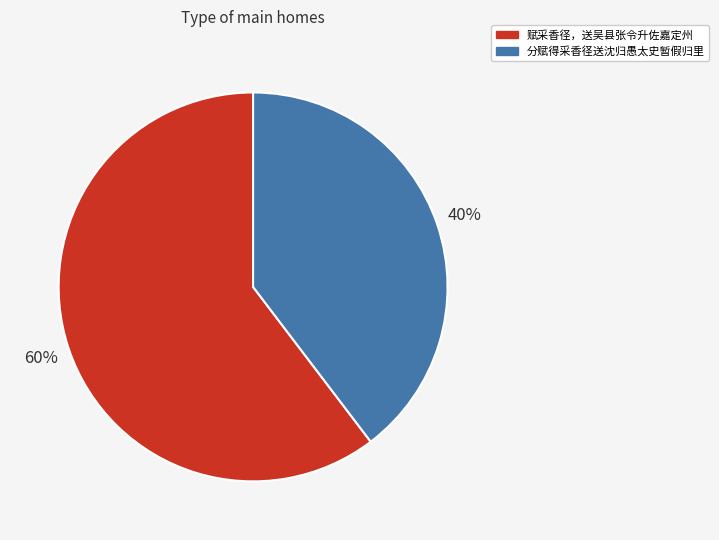

What percentage is the 赋采香径，送吴县张令升佐嘉定州 slice, to the nearest percent?

60%